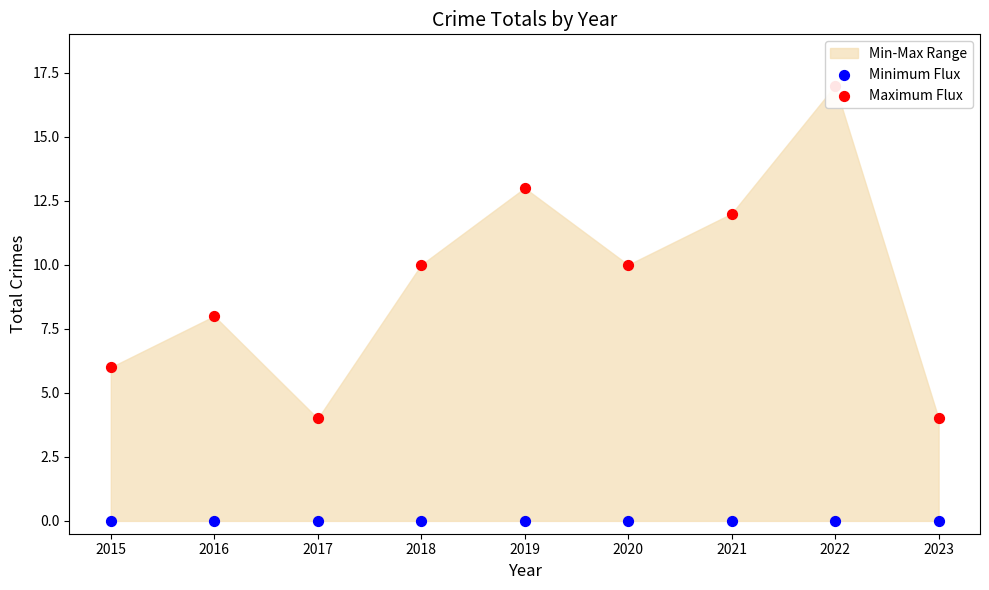

What is the total value across all series at 2023?

4